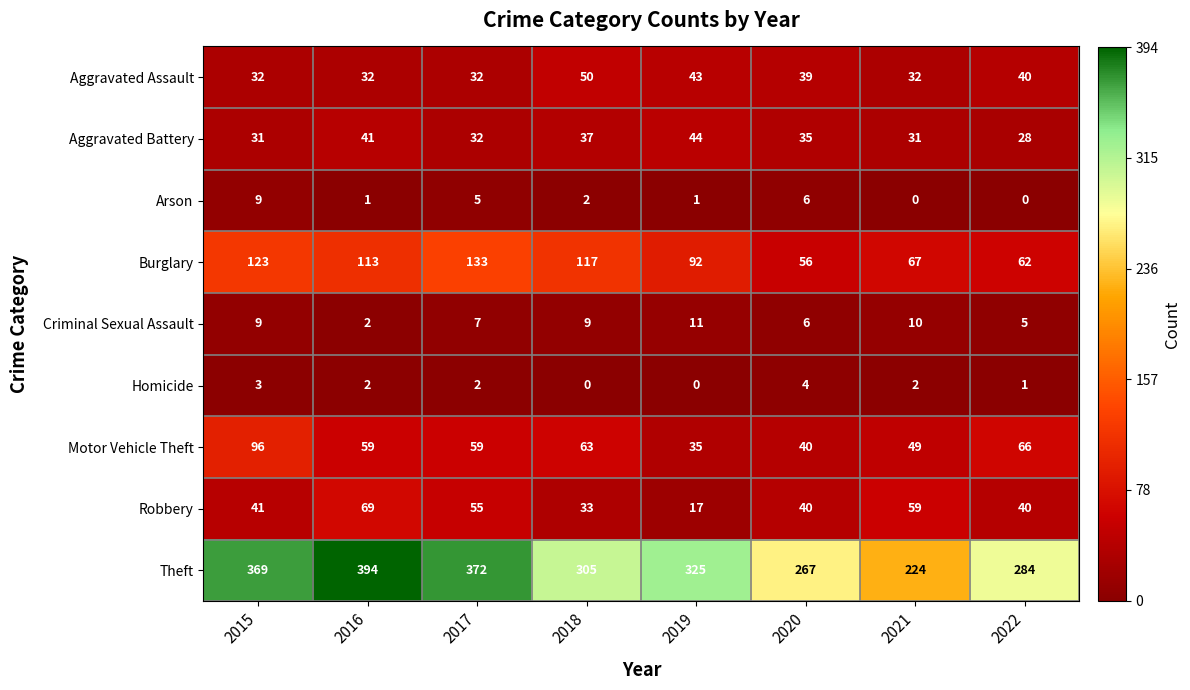

Which series has the largest range (max minus min)?

Theft